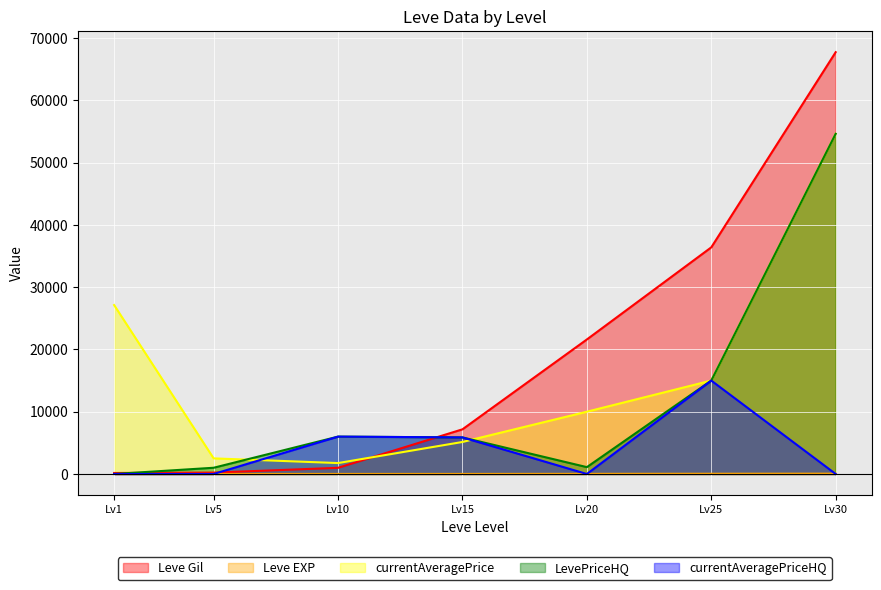

The currentAveragePriceHQ series shows 5427 at Lv20. True or false?

False